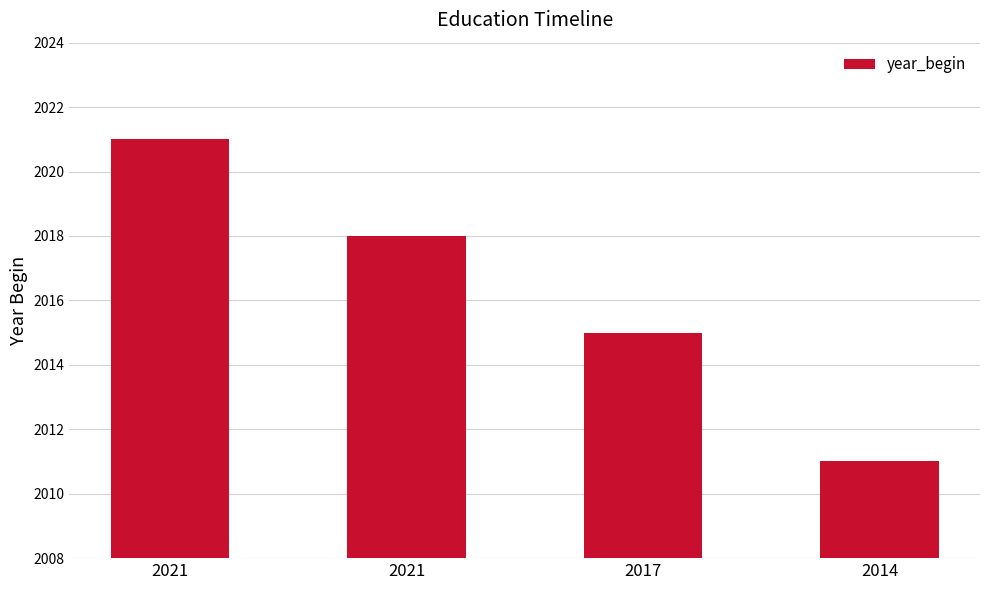

Does the chart contain stacked bars?

No